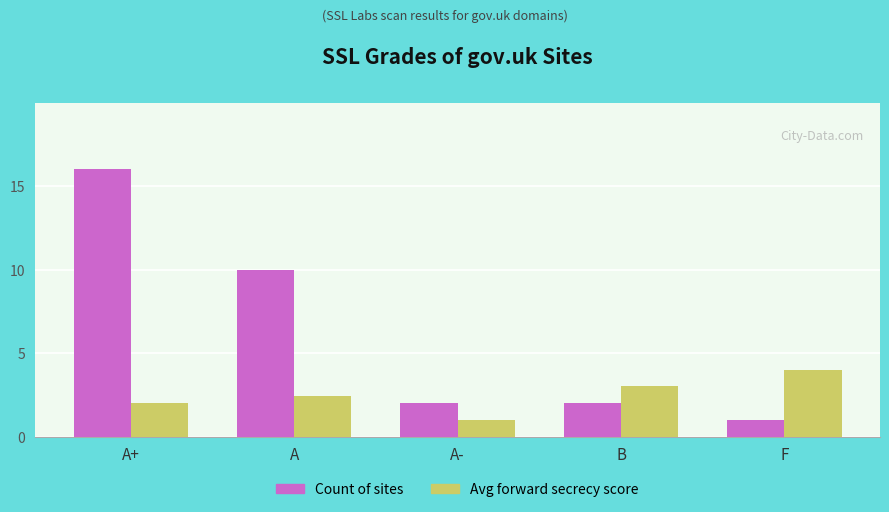

Reading right to left, transcribe all the data shown in this chart.

Count of sites: F=1.0	B=2.0	A-=2.0	A=10.0	A+=16.0
Avg forward secrecy score: F=4.0	B=3.0	A-=1.0	A=2.4	A+=2.0